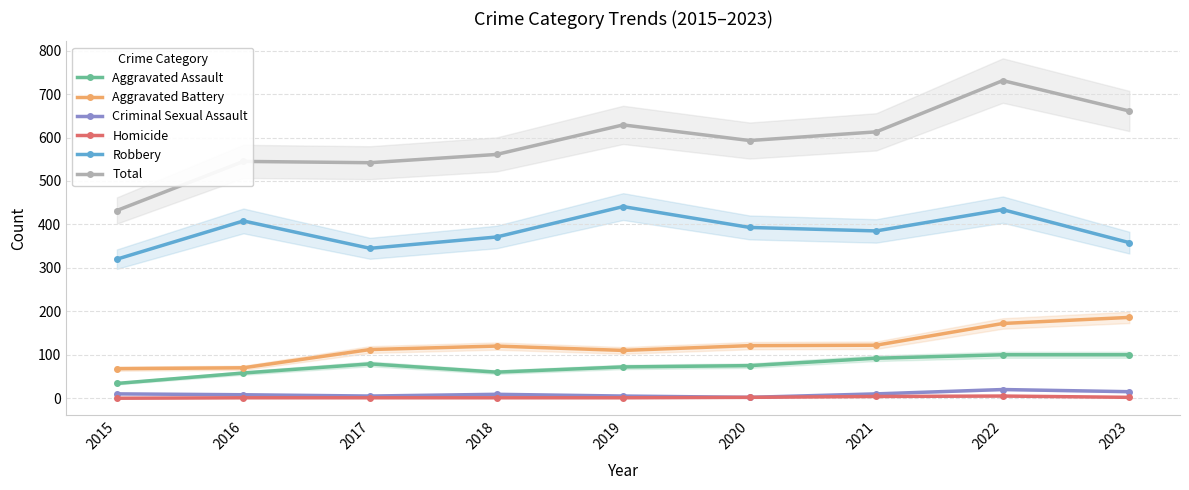

At which category is the sum across all series the highest?

2022